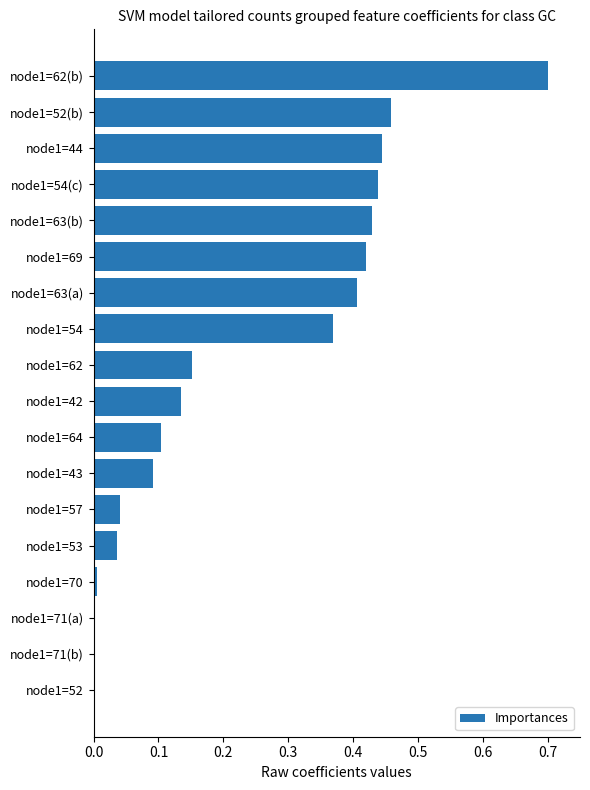

What is the greatest value displayed?

0.7